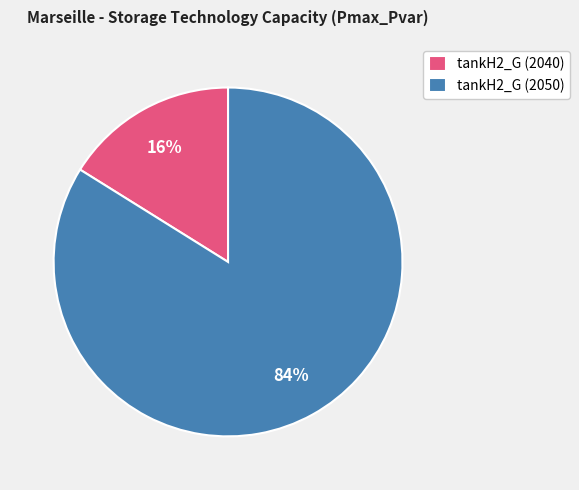

To the nearest percent, what is the difference between the tankH2_G (2040) and tankH2_G (2050) slice percentages?

68%